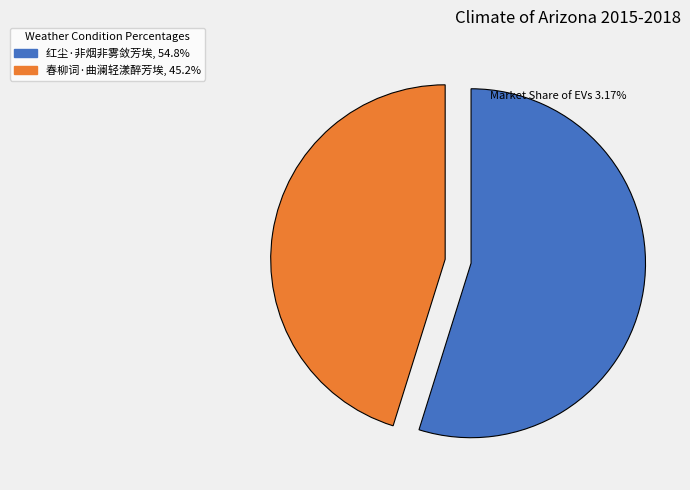

How many slices are in this pie chart?

2